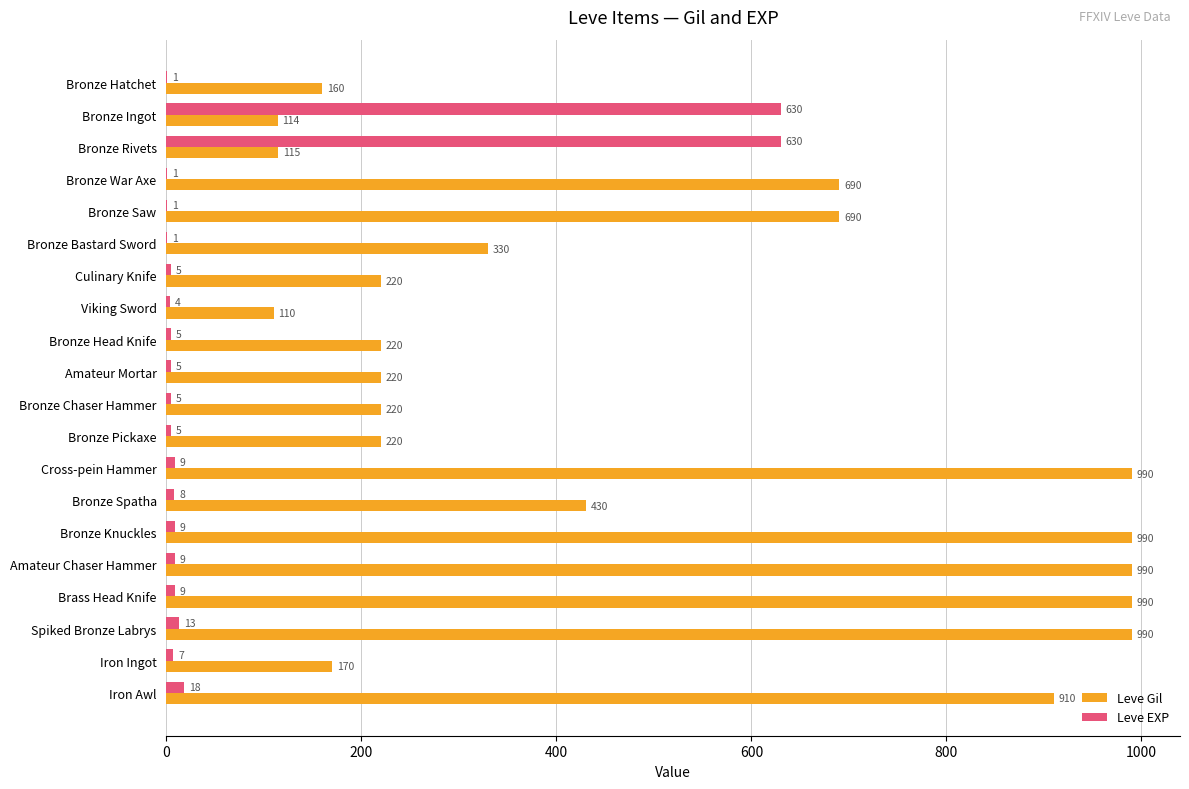

What is the sum of all Leve EXP values?

1375